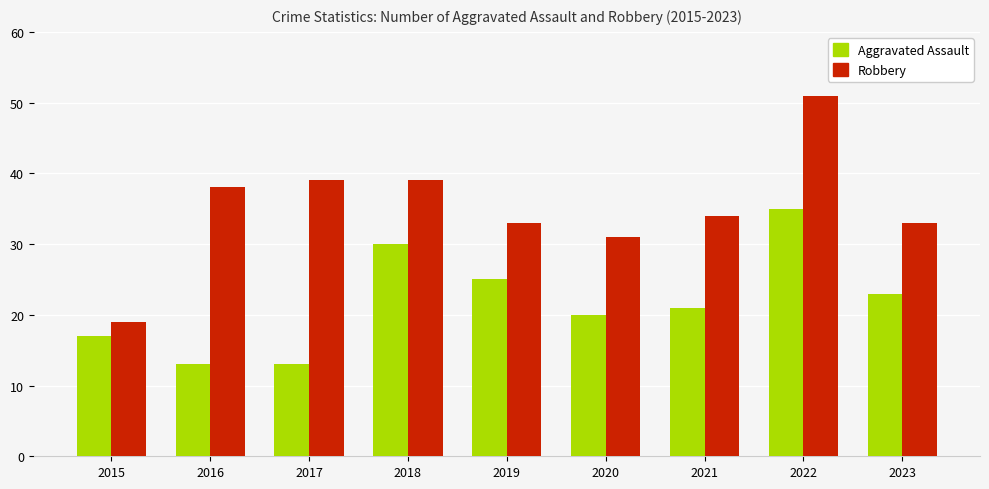

Rank the series by their average value, from lowest to highest.

Aggravated Assault, Robbery